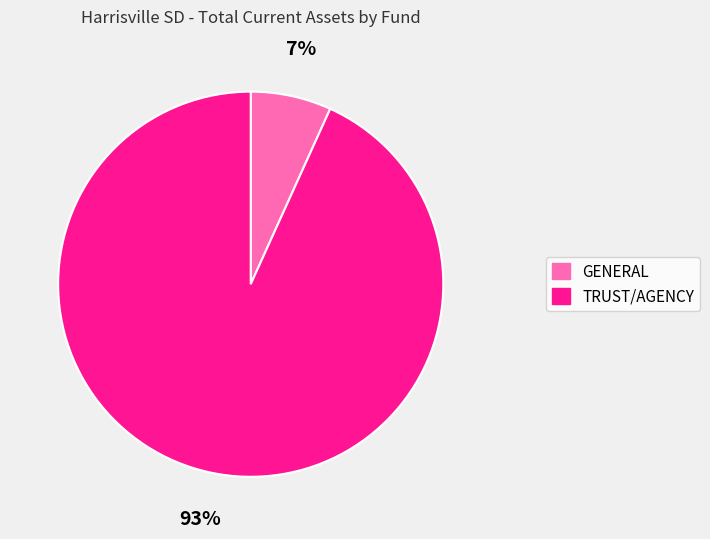

Does GENERAL account for over 50% of the chart?

No